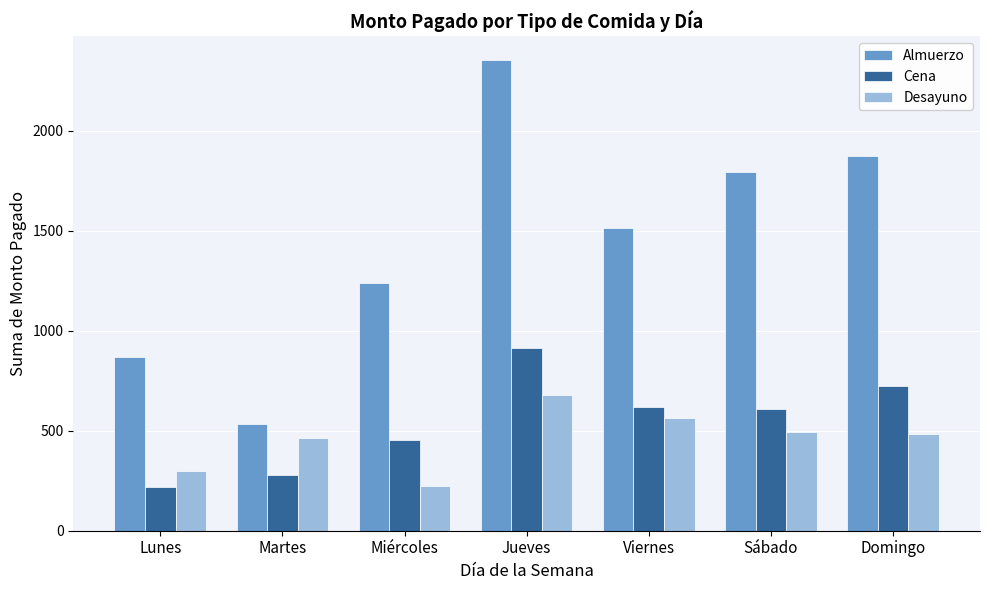

Between Martes and Miércoles, which series saw the biggest shift?

Almuerzo